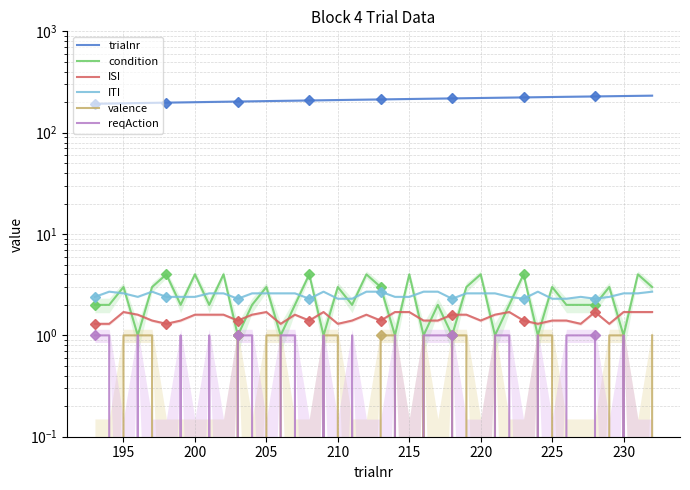

How many data points in condition are less than 2?

10